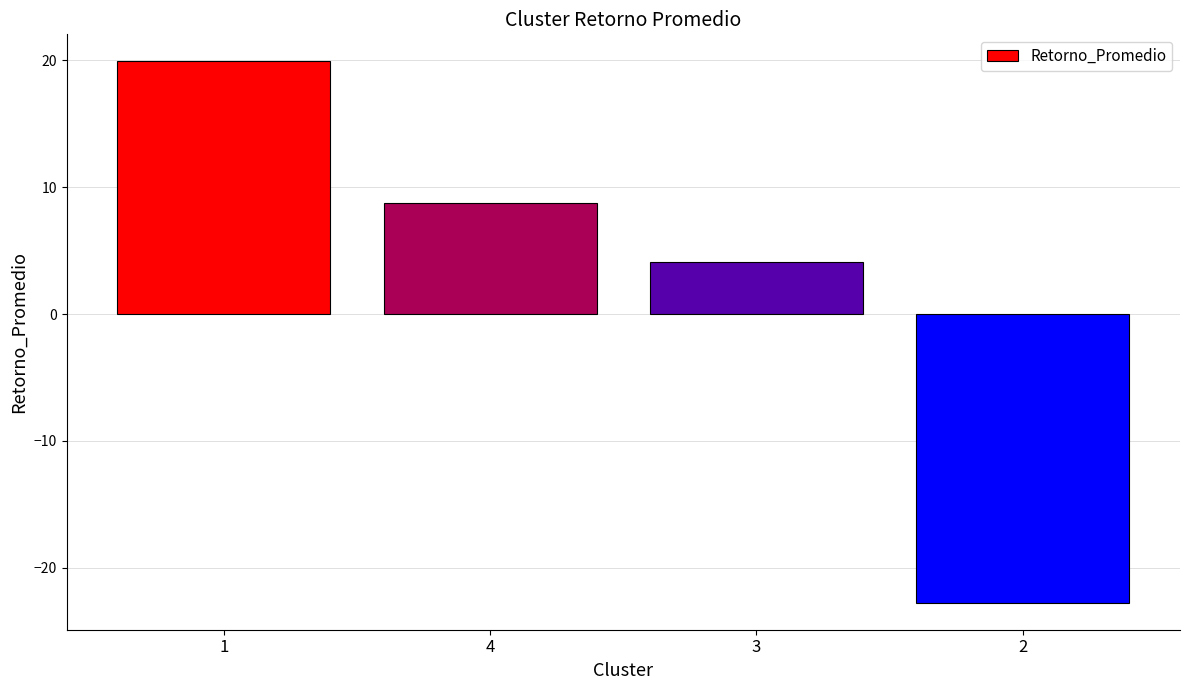

Rank the categories by value from lowest to highest.

2, 3, 4, 1